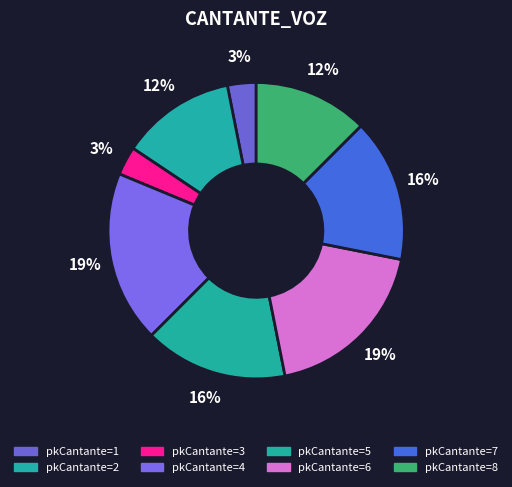

Count the number of slices in the pie.

8